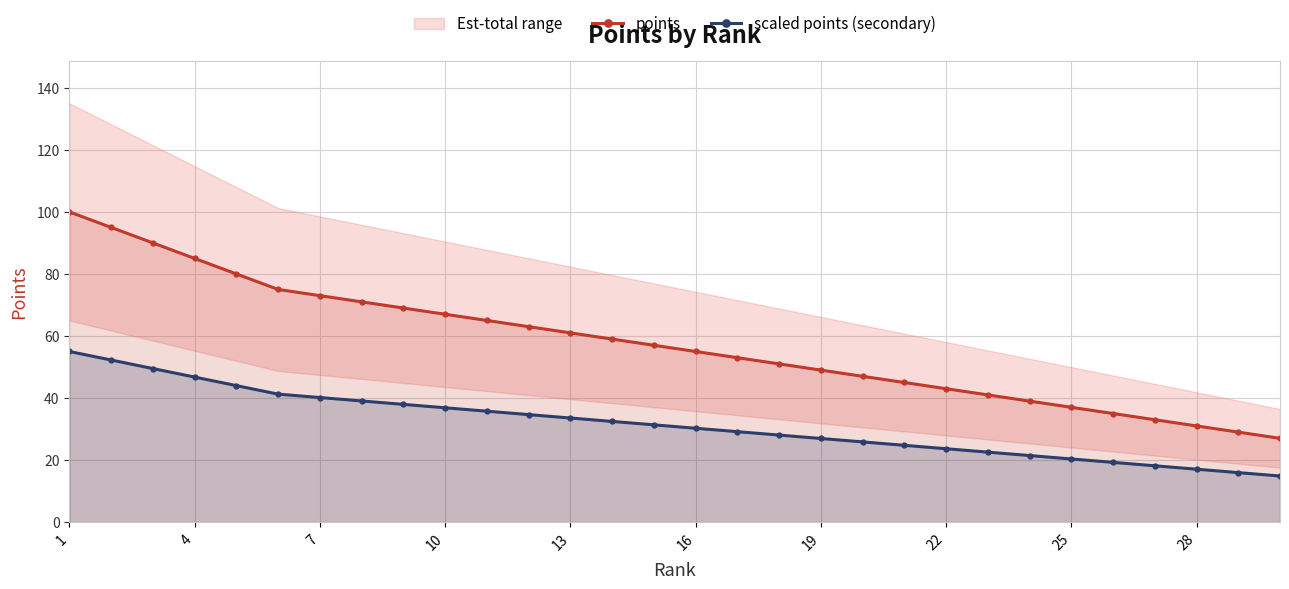

At which category is the sum across all series the highest?

1